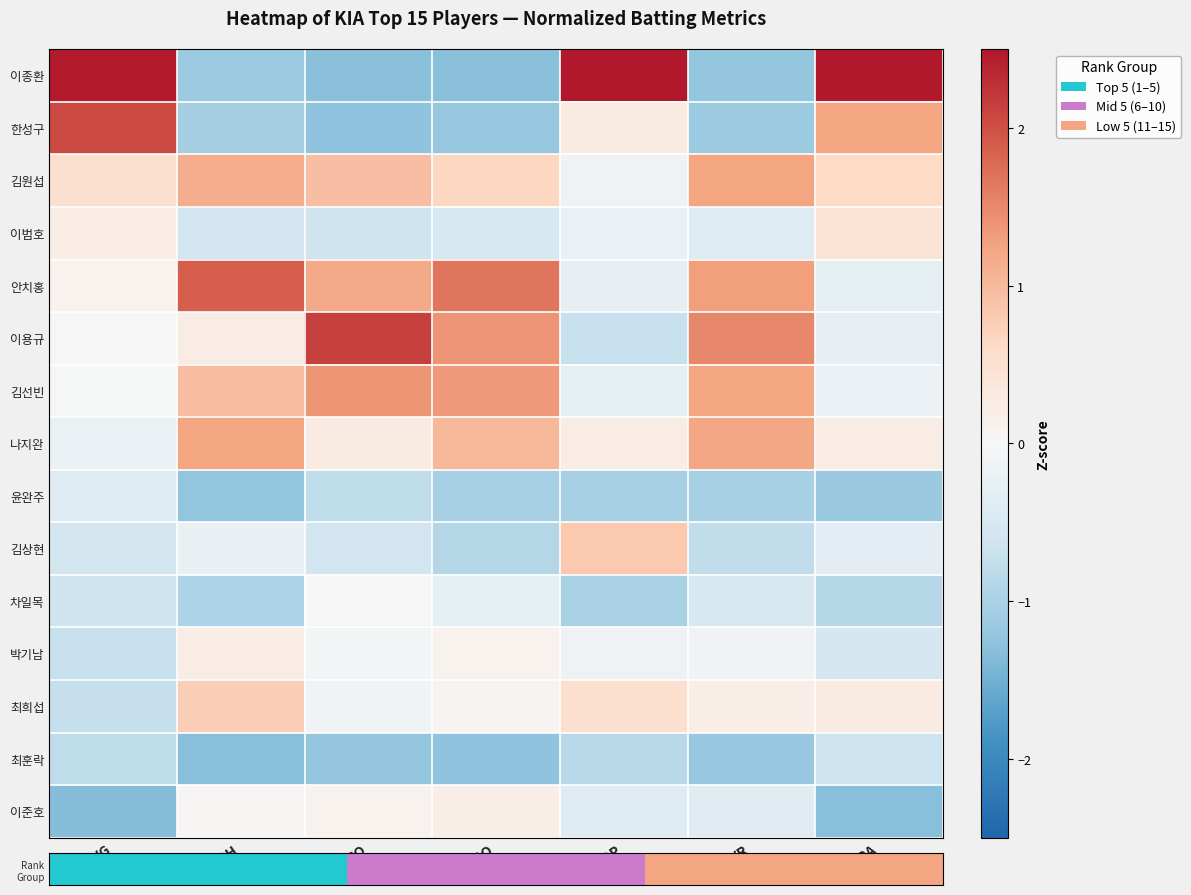

Reading left to right, list all the values displayed in this chart.

row_0: AVG=2.5	XBH=-1.1	GO=-1.3	AO=-1.3	ISOP=3.2	XR=-1.2	GPA=2.8
row_1: AVG=2.0	XBH=-1.0	GO=-1.3	AO=-1.2	ISOP=0.3	XR=-1.1	GPA=1.2
row_2: AVG=0.5	XBH=1.1	GO=1.0	AO=0.6	ISOP=-0.1	XR=1.2	GPA=0.6
row_3: AVG=0.3	XBH=-0.6	GO=-0.6	AO=-0.5	ISOP=-0.2	XR=-0.4	GPA=0.4
row_4: AVG=0.1	XBH=1.9	GO=1.2	AO=1.7	ISOP=-0.2	XR=1.3	GPA=-0.3
row_5: AVG=0.0	XBH=0.2	GO=2.1	AO=1.4	ISOP=-0.7	XR=1.5	GPA=-0.2
row_6: AVG=-0.0	XBH=1.0	GO=1.4	AO=1.3	ISOP=-0.3	XR=1.2	GPA=-0.2
row_7: AVG=-0.2	XBH=1.2	GO=0.3	AO=1.0	ISOP=0.2	XR=1.2	GPA=0.2
row_8: AVG=-0.4	XBH=-1.2	GO=-0.8	AO=-1.0	ISOP=-1.0	XR=-1.0	GPA=-1.2
row_9: AVG=-0.6	XBH=-0.2	GO=-0.6	AO=-0.9	ISOP=0.8	XR=-0.8	GPA=-0.3
row_10: AVG=-0.6	XBH=-1.0	GO=-0.0	AO=-0.3	ISOP=-1.0	XR=-0.5	GPA=-0.9
row_11: AVG=-0.7	XBH=0.2	GO=-0.1	AO=0.1	ISOP=-0.1	XR=-0.1	GPA=-0.6
row_12: AVG=-0.7	XBH=0.8	GO=-0.1	AO=0.1	ISOP=0.5	XR=0.2	GPA=0.3
row_13: AVG=-0.8	XBH=-1.3	GO=-1.2	AO=-1.3	ISOP=-0.9	XR=-1.2	GPA=-0.6
row_14: AVG=-1.3	XBH=0.0	GO=0.1	AO=0.2	ISOP=-0.4	XR=-0.4	GPA=-1.3